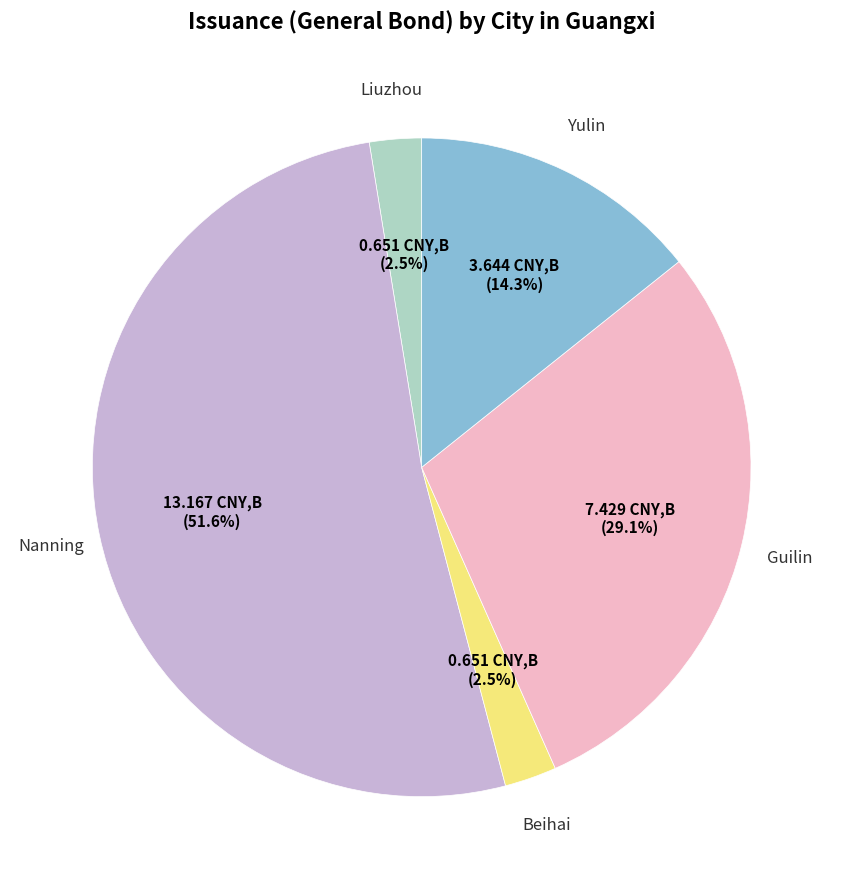

What is the largest slice in the pie chart?

Nanning